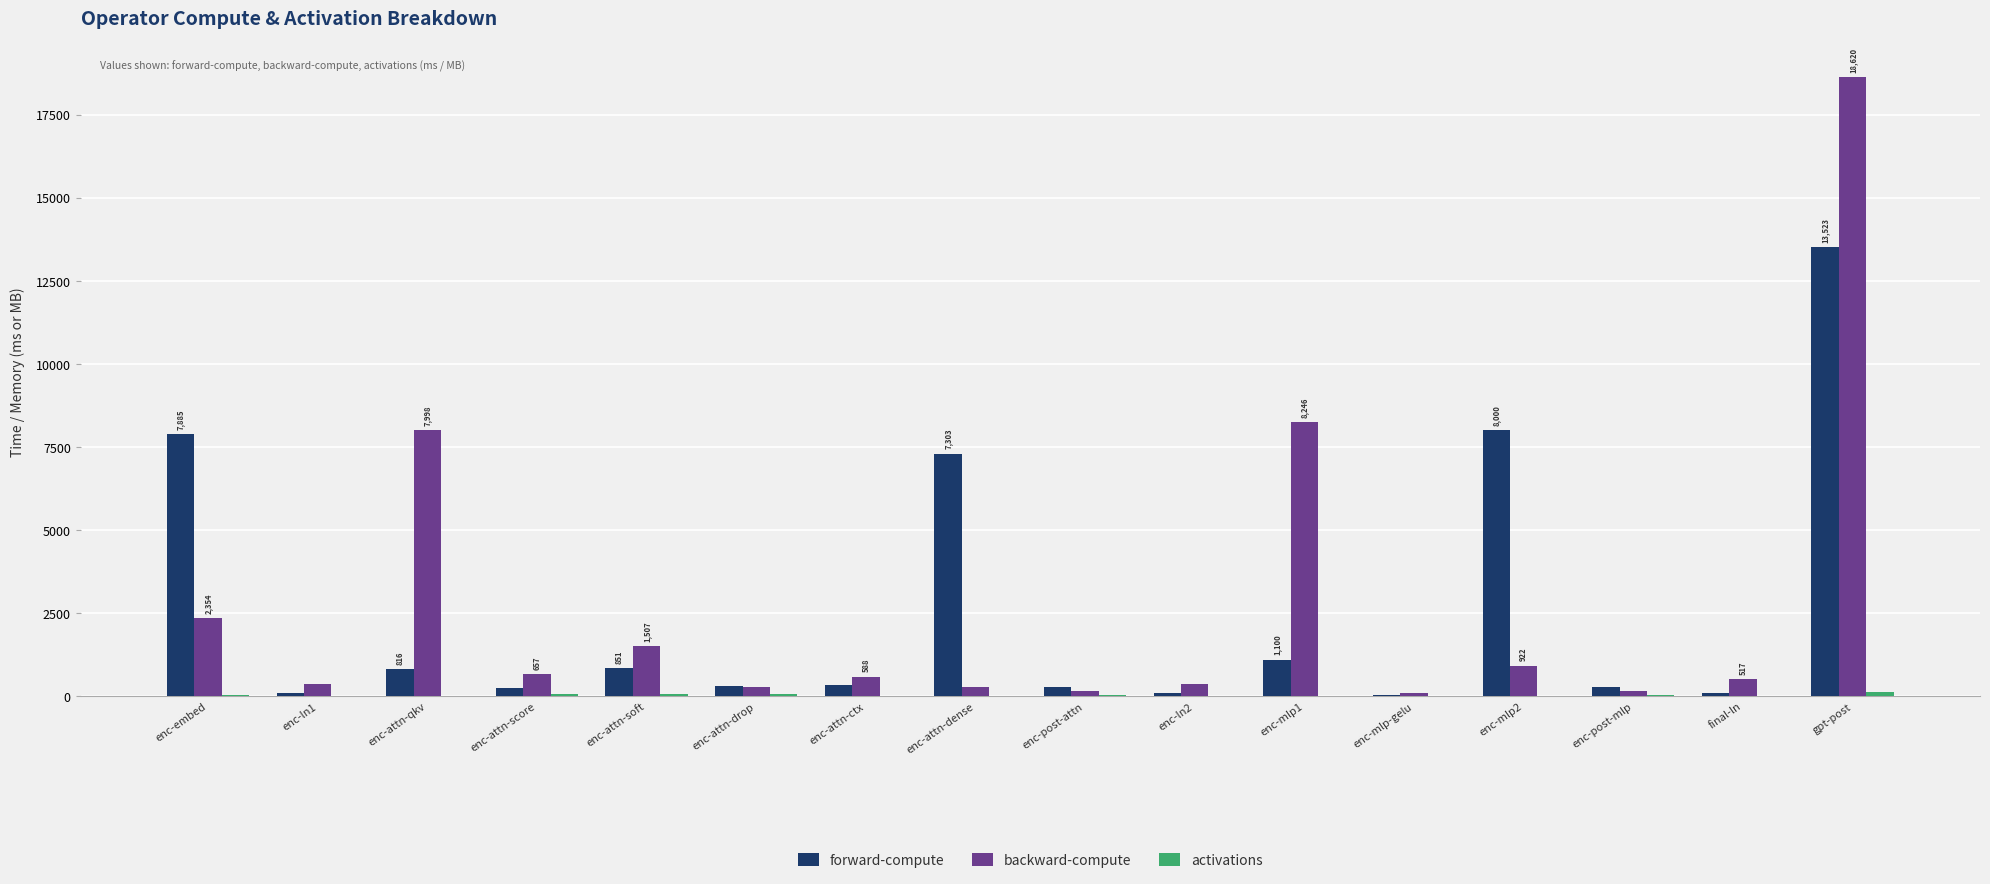

Which category has the highest value in the backward-compute series?

gpt-post